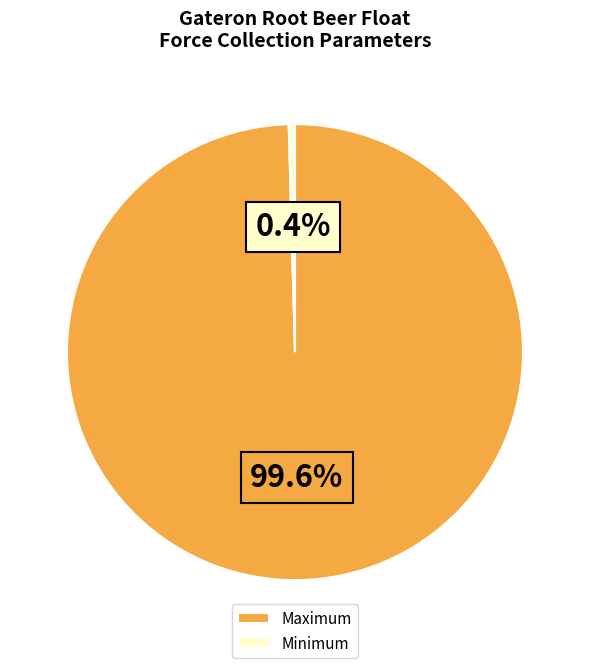

What is the smallest slice in the pie chart?

Minimum